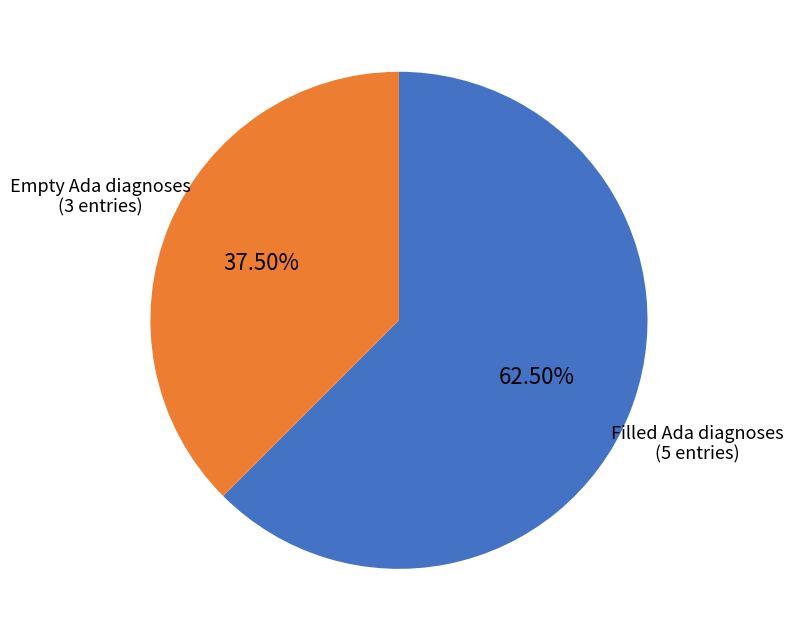

Is there any slice that represents more than half of the pie?

Yes